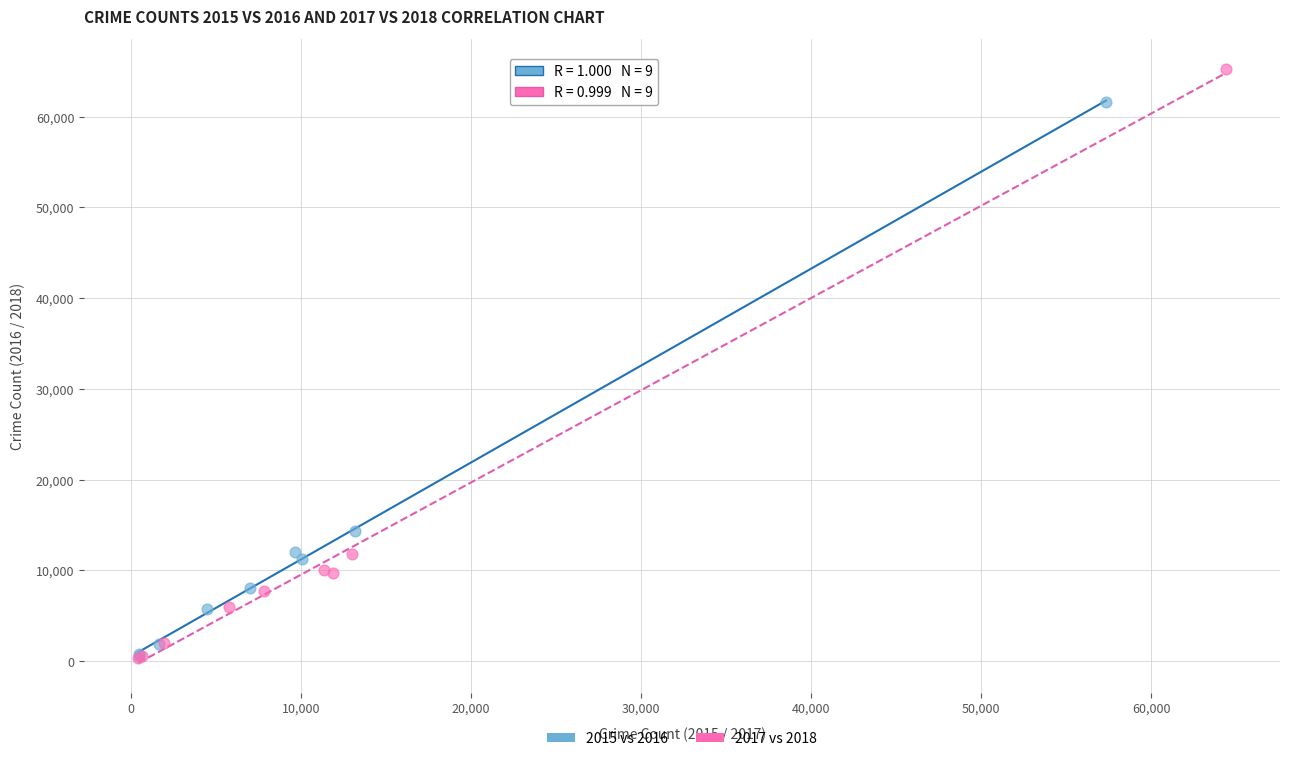

Which series has the largest Y range (max minus min)?

2017 vs 2018